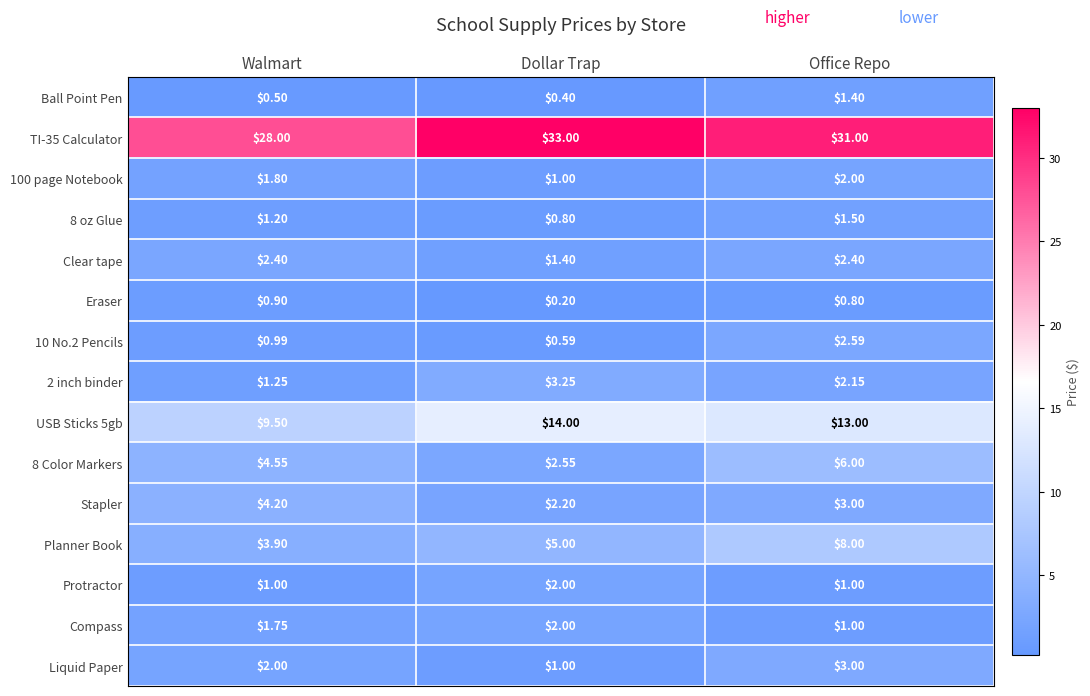

Rank the categories by USB Sticks 5gb value from lowest to highest.

Walmart, Office Repo, Dollar Trap